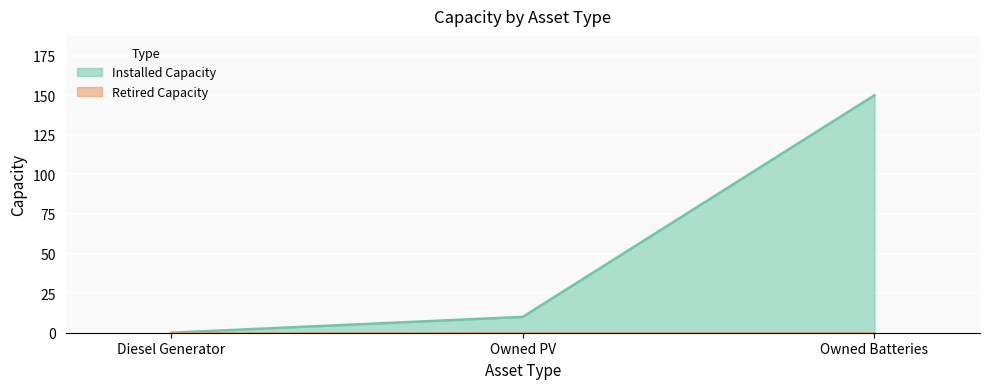

Rank the categories by value from lowest to highest.

Diesel Generator, Owned PV, Owned Batteries